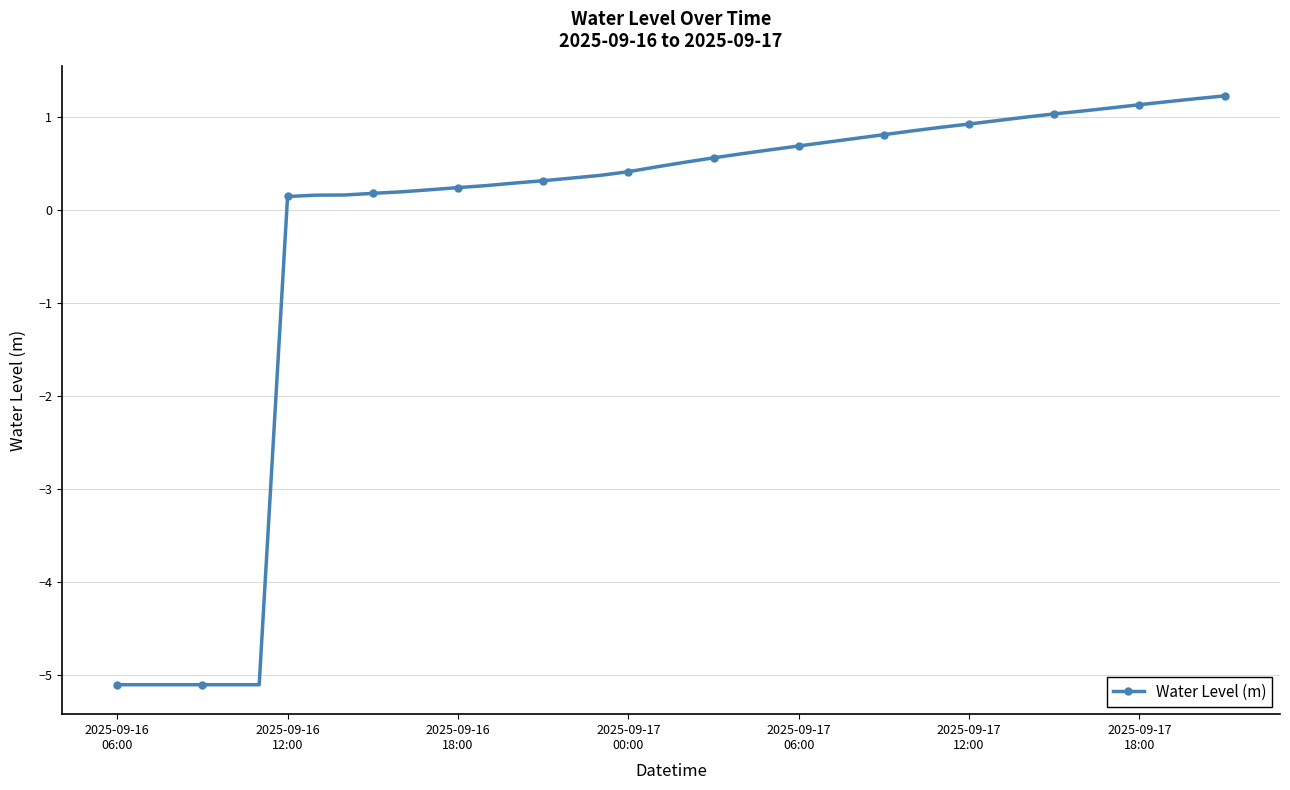

What is the average value?

-0.2